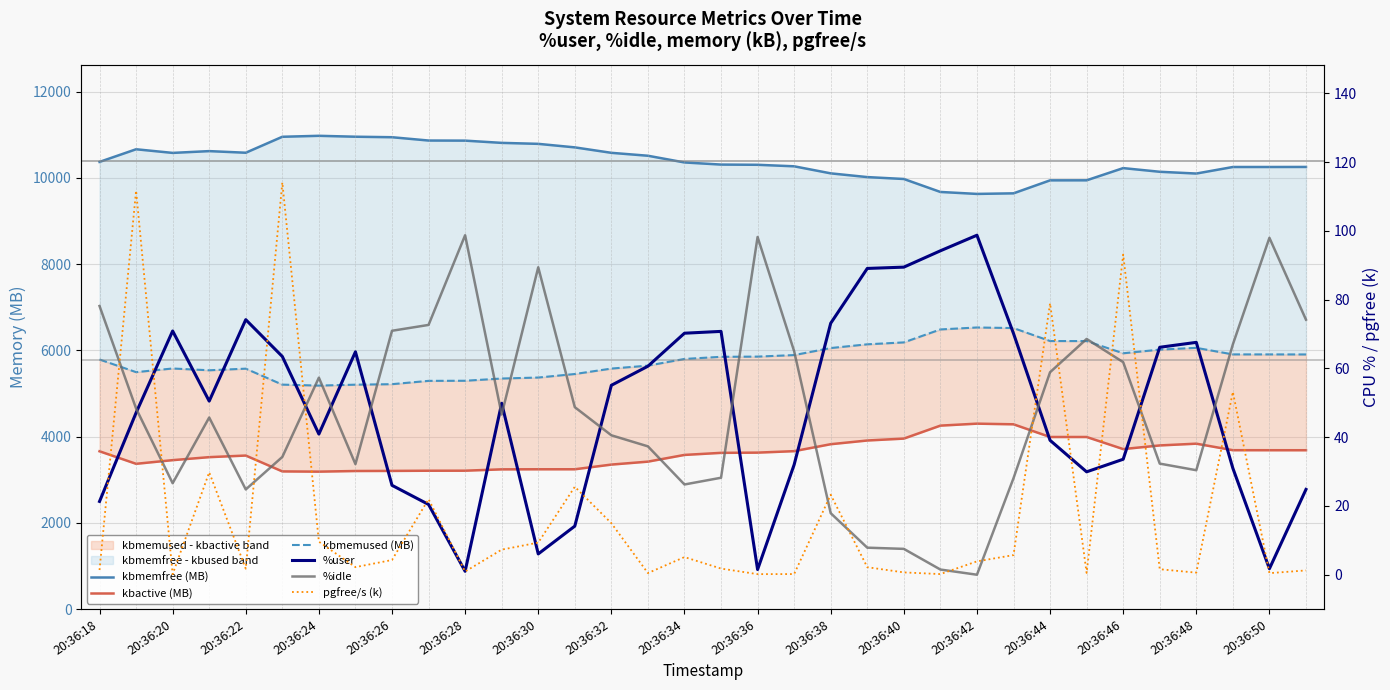

Which series has the largest total across all categories?

kbmemfree (MB)